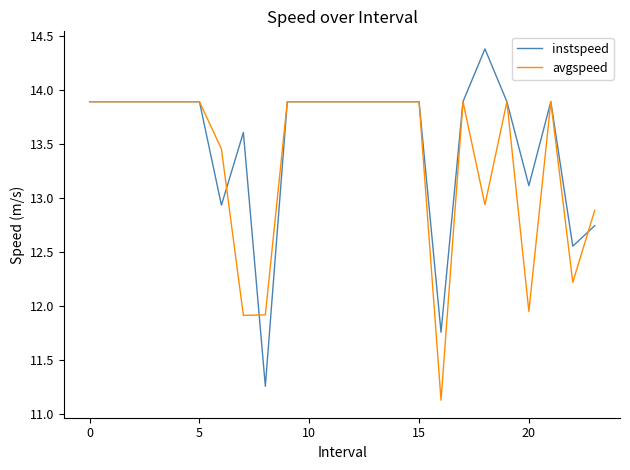

Which series has the largest total across all categories?

instspeed